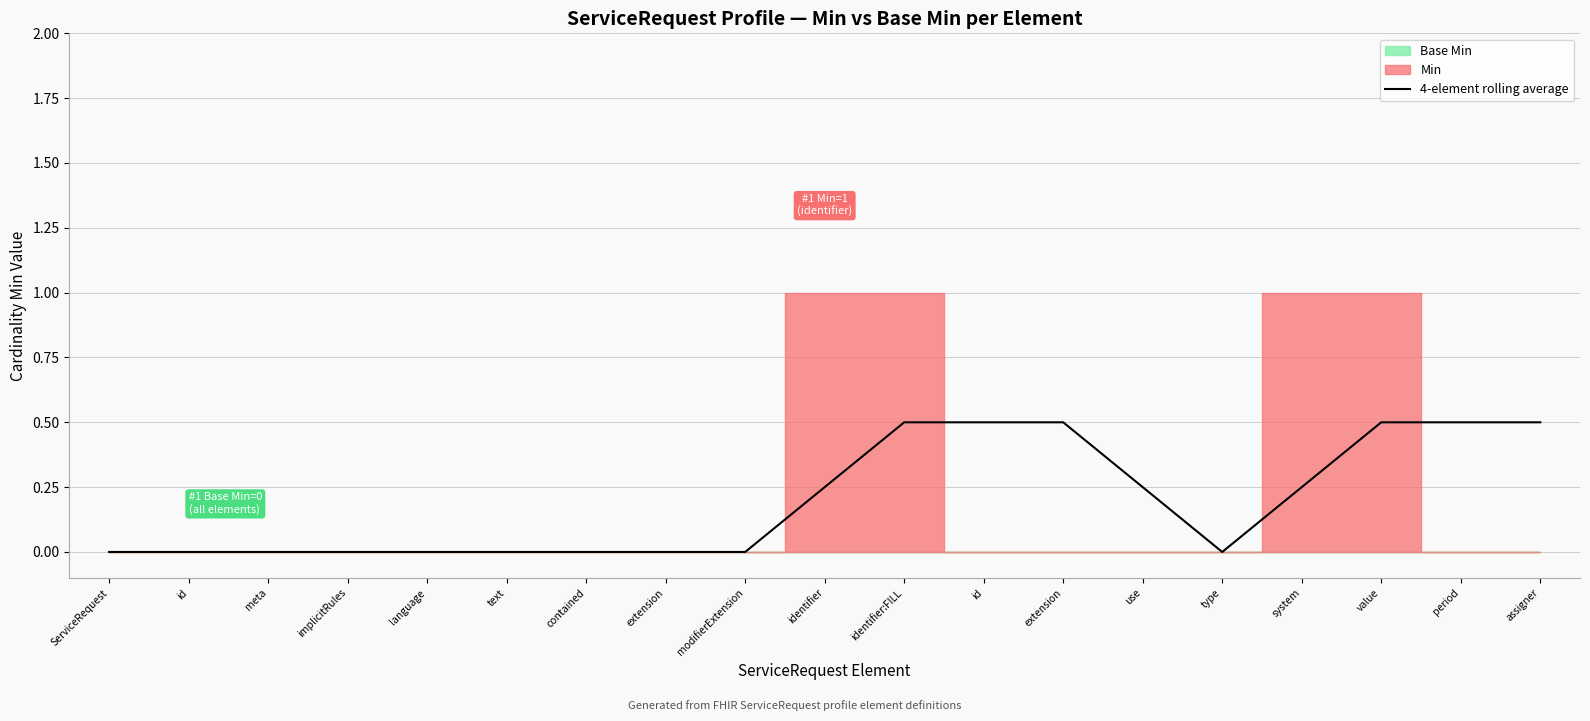

How many points are lower than both their immediate neighbors (excluding endpoints)?

1